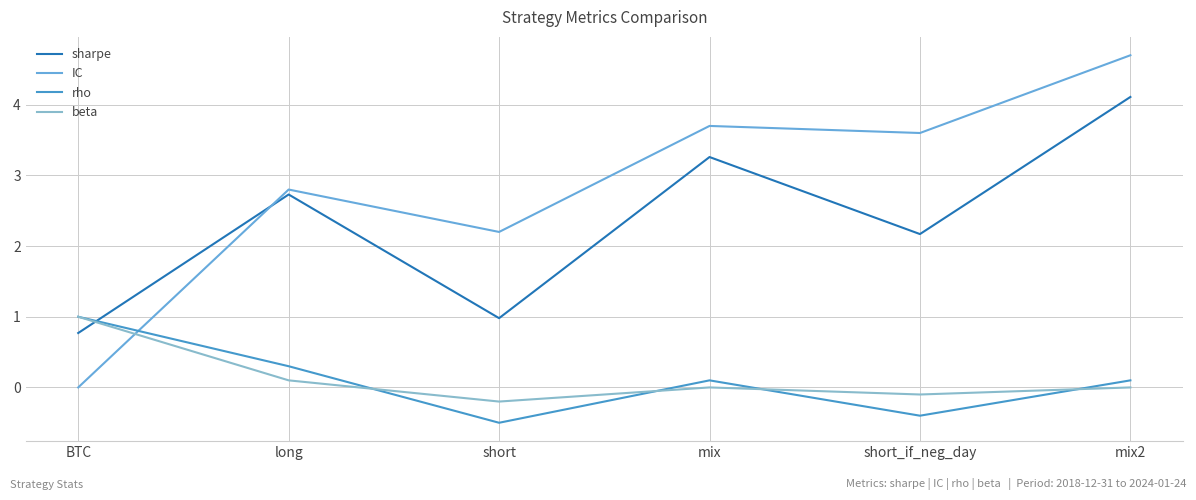

What is the difference between the beta values at long and mix?

0.1